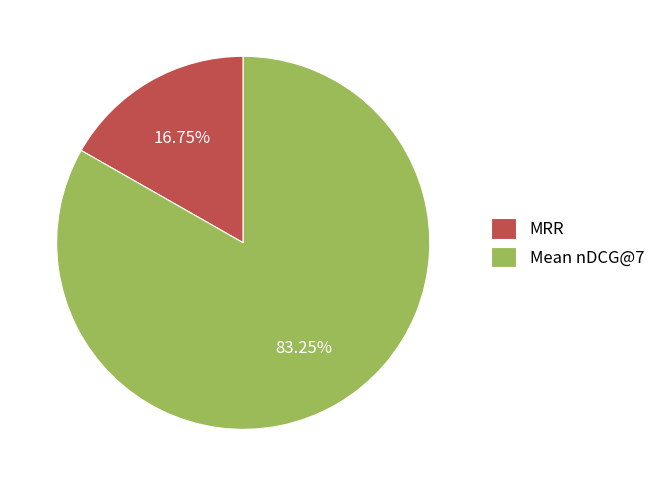

Which slice is the smallest?

MRR